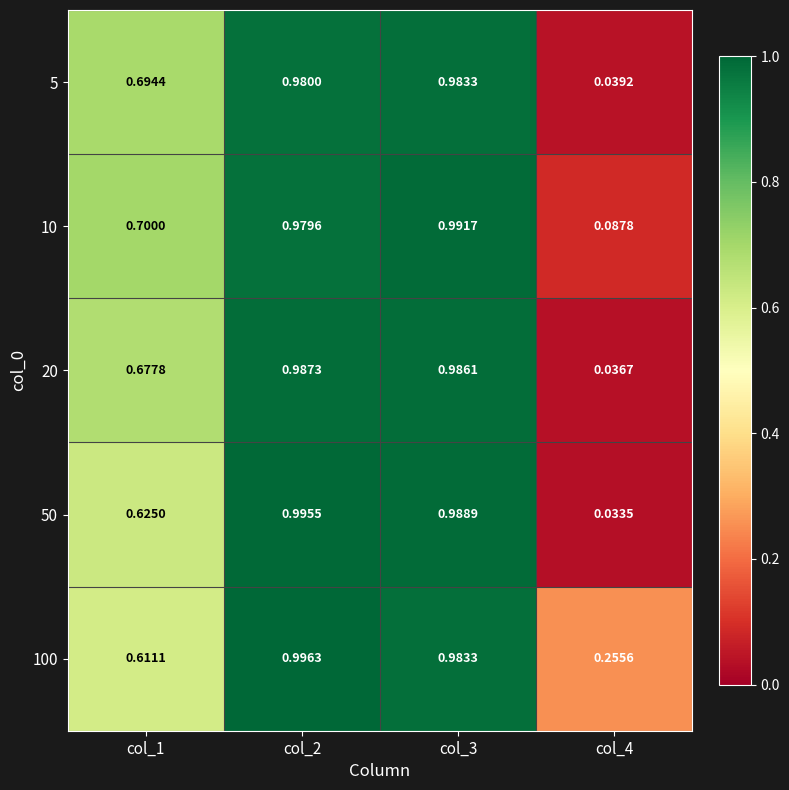

Which series has the largest total across all categories?

100